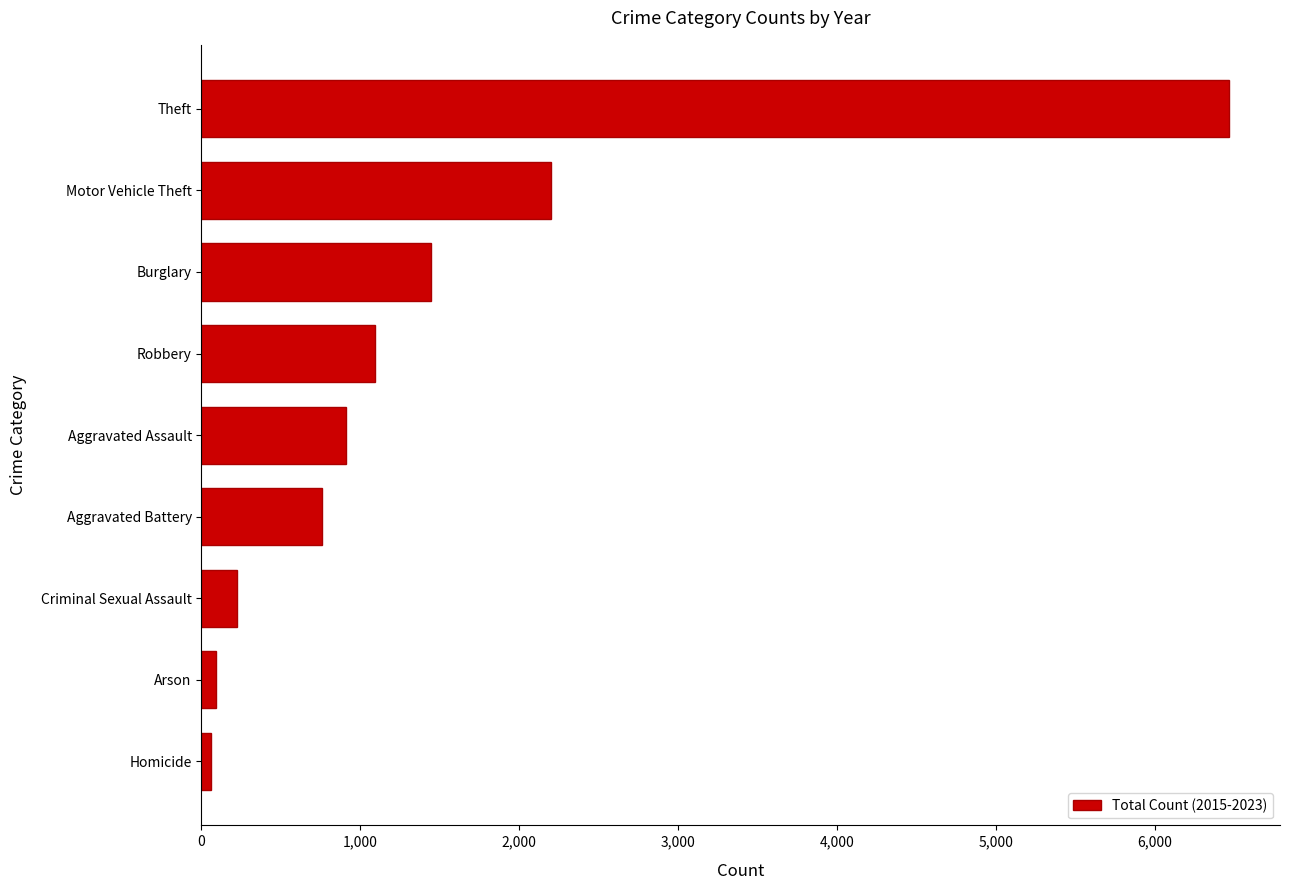

At which label is the value closest to 3263?

Motor Vehicle Theft